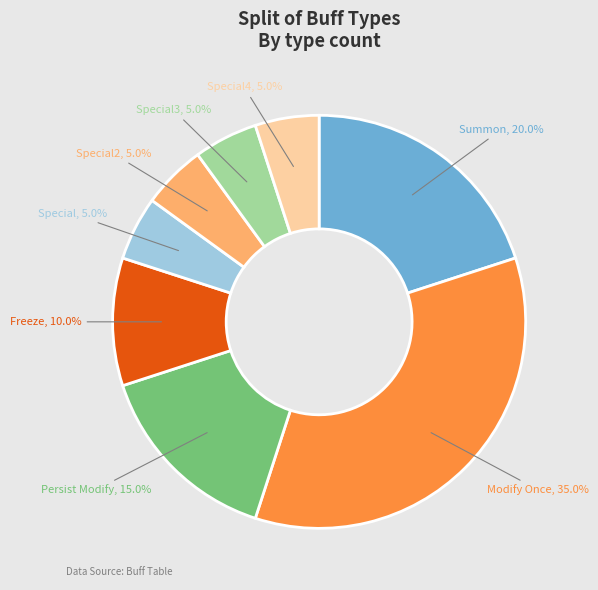

Does any single category account for the majority?

No